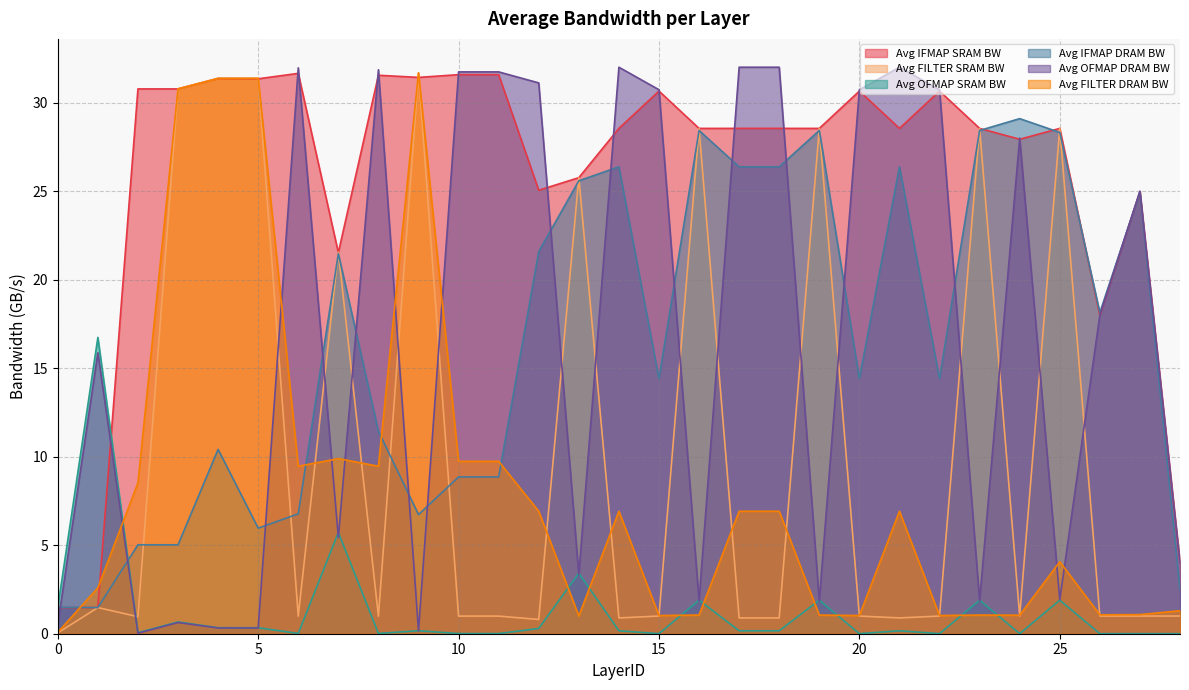

Does the chart display data point markers on the line(s)?

No